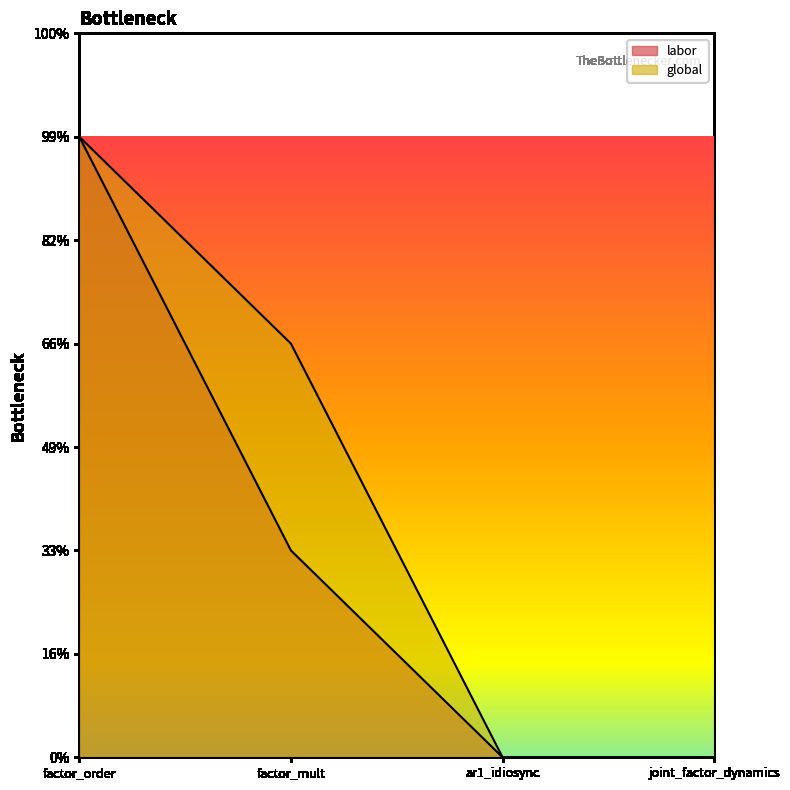

True or false: global and labor intersect in this chart.

False